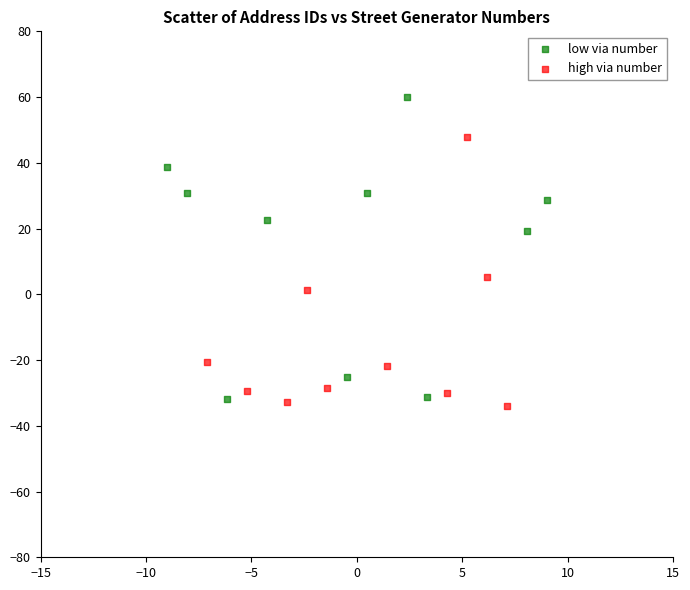

Which series has the largest Y range (max minus min)?

low via number